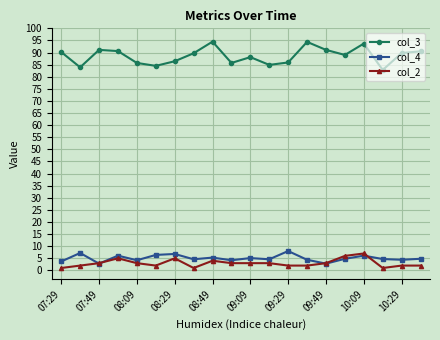

True or false: col_3 and col_4 cross at least once.

False